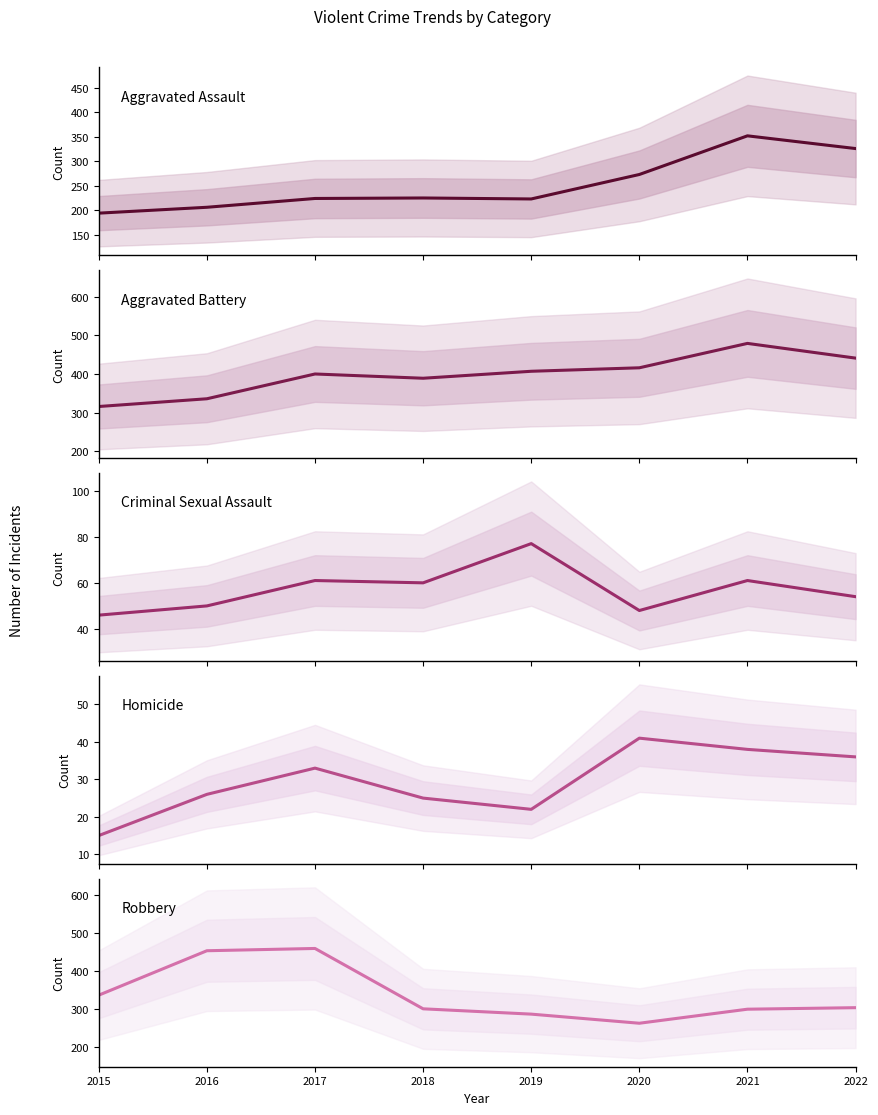

Reading right to left, extract all data points from this chart.

Aggravated Assault: 326	352	273	223	225	224	206	194
Aggravated Battery: 441	479	416	407	389	400	336	316
Criminal Sexual Assault: 54	61	48	77	60	61	50	46
Homicide: 36	38	41	22	25	33	26	15
Robbery: 304	300	263	287	301	460	454	337